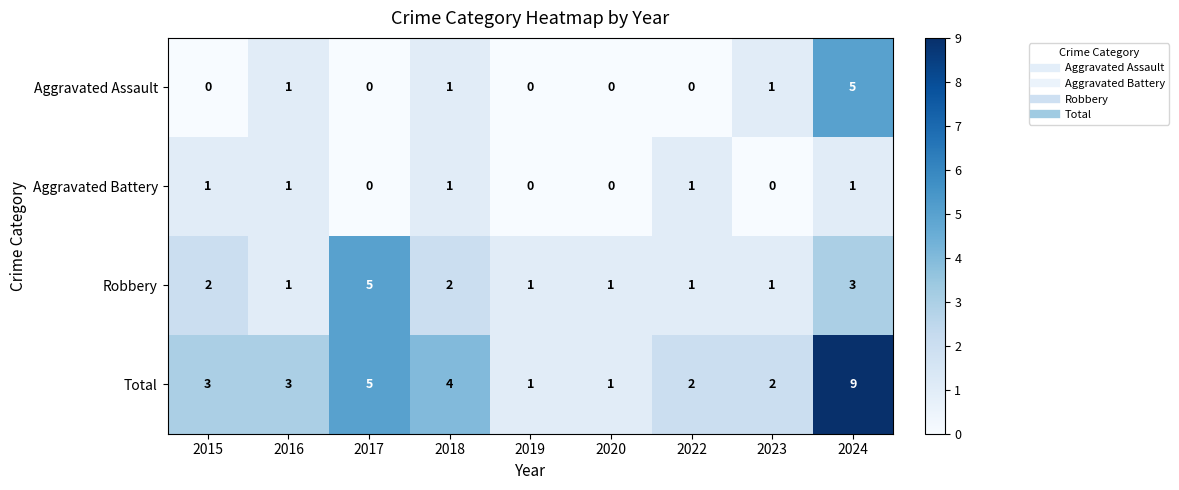

Which series has the largest range (max minus min)?

Total